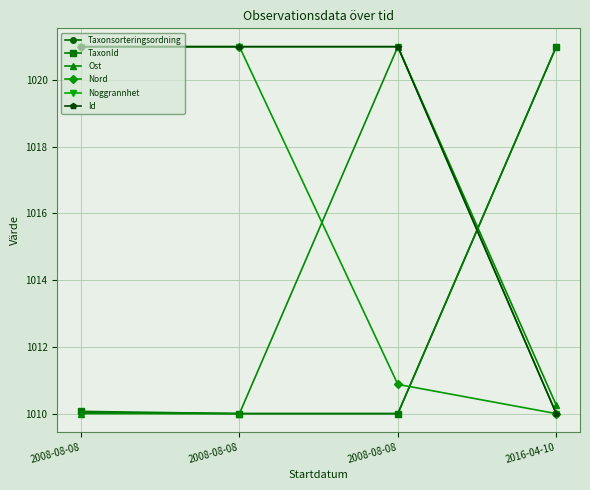

Reading right to left, transcribe all the data shown in this chart.

Taxonsorteringsordning: 2016-04-10=1021.0	2008-08-08=1010.0	2008-08-08=1010.0	2008-08-08=1010.0
TaxonId: 2016-04-10=1021.0	2008-08-08=1010.0	2008-08-08=1010.0	2008-08-08=1010.1
Ost: 2016-04-10=1010.3	2008-08-08=1021.0	2008-08-08=1010.0	2008-08-08=1010.0
Nord: 2016-04-10=1010.0	2008-08-08=1010.9	2008-08-08=1021.0	2008-08-08=1021.0
Noggrannhet: 2016-04-10=1010.0	2008-08-08=1021.0	2008-08-08=1021.0	2008-08-08=1021.0
Id: 2016-04-10=1010.0	2008-08-08=1021.0	2008-08-08=1021.0	2008-08-08=1021.0